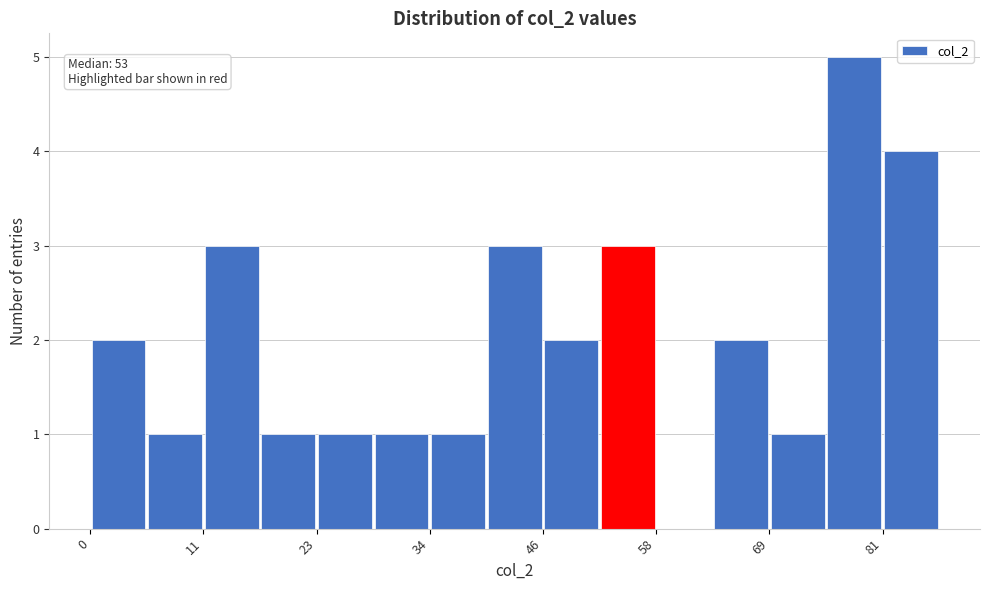

Around what value on the x-axis is the tallest bar? Give the approximate position of its centre, as read against the axis.

78